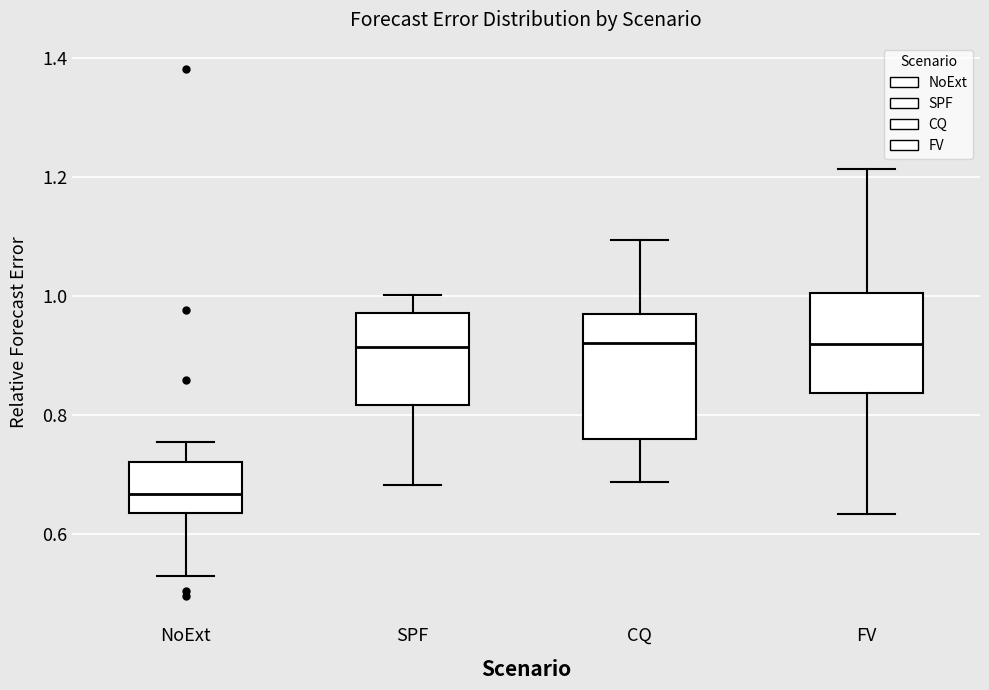

Where does the median line of the box for SPF sit on the y-axis? The values are not printed on the chart, so give them approximately, as read against the axis.

0.92